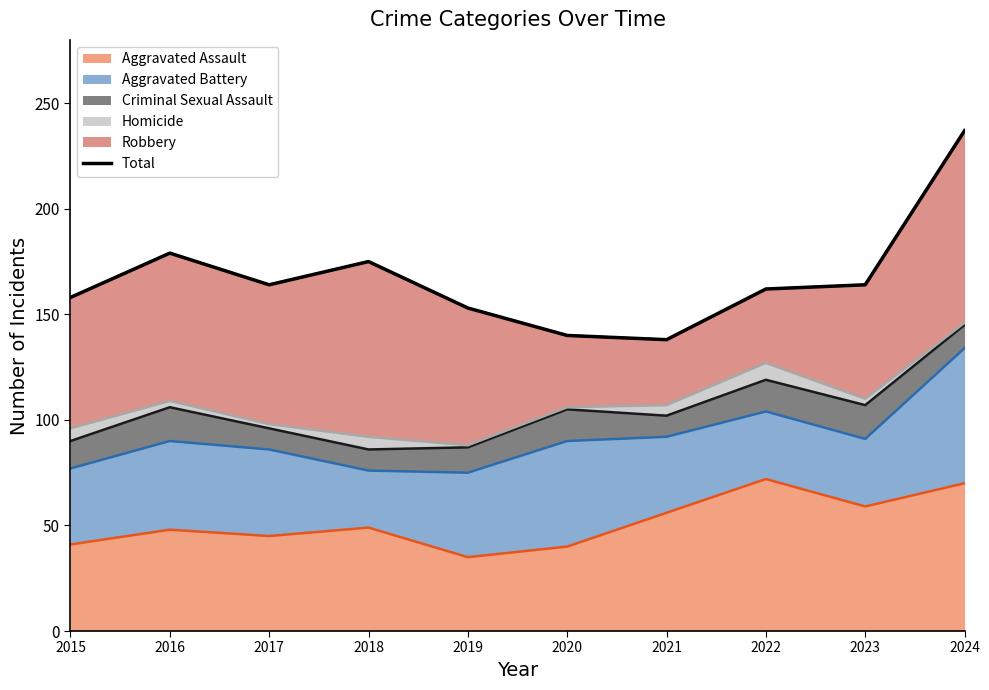

List the labels in order of value, smallest first.

2021, 2020, 2019, 2015, 2022, 2017, 2023, 2018, 2016, 2024